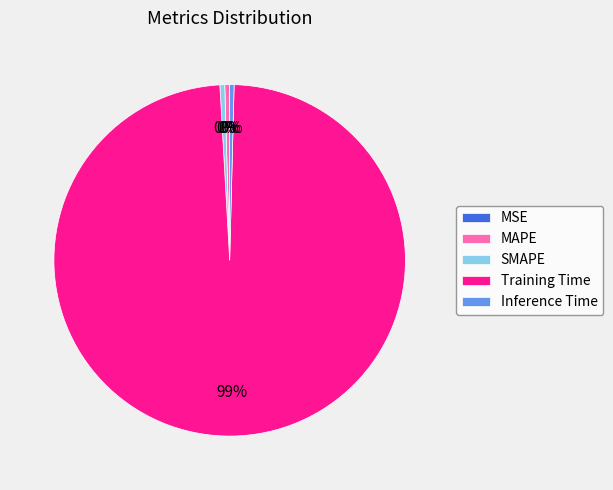

Is it true that Inference Time is 11% of the pie?

False